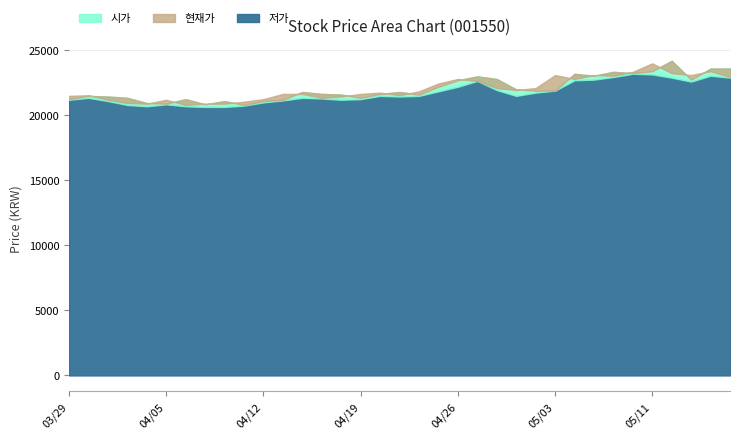

How many values in the 저가 series exceed 21500?

15